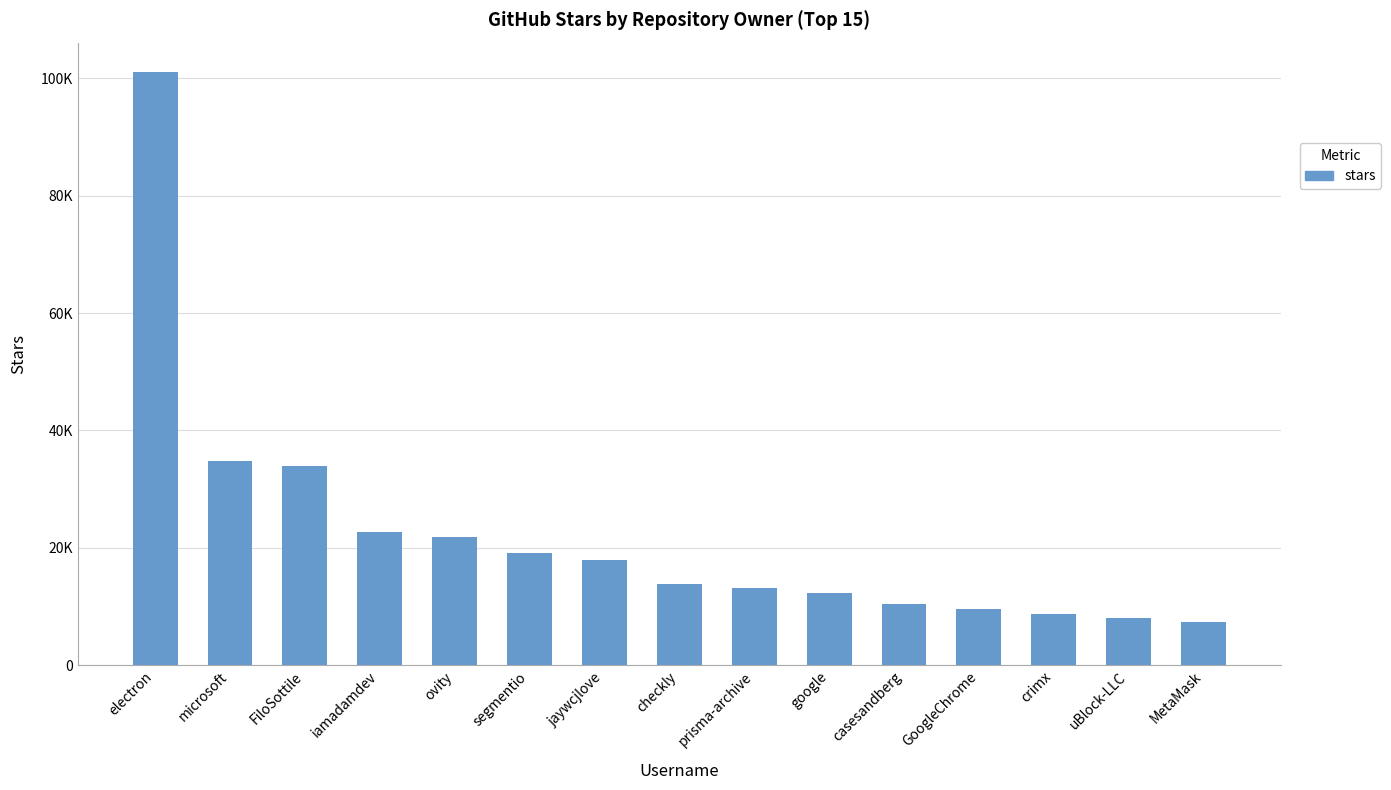

What is the ratio of the value at jaywcjlove to the value at uBlock-LLC?

2.2